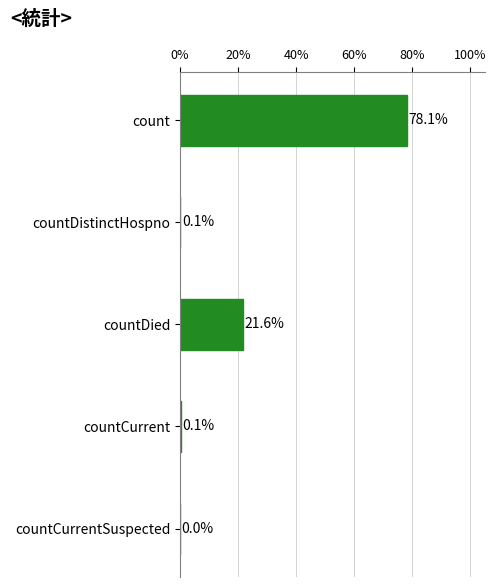

Approximately how many times larger is the value at countDied compared to count?

0.3